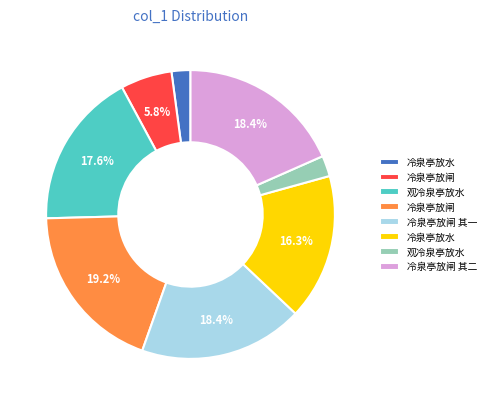

Is there a majority slice in this chart?

No